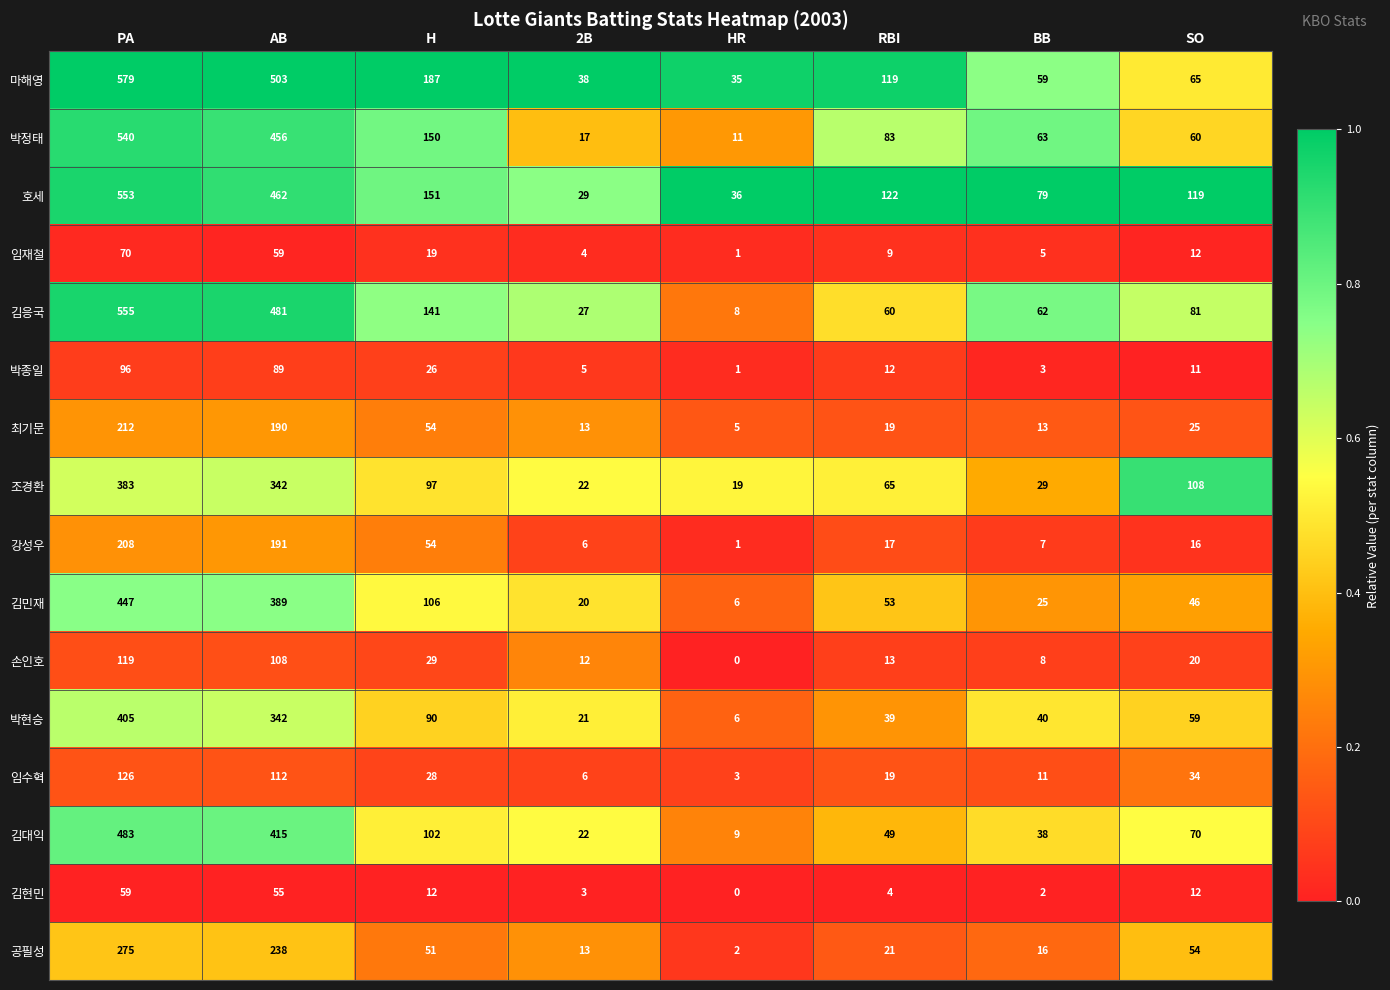

At which label does 호세 reach its peak?

PA